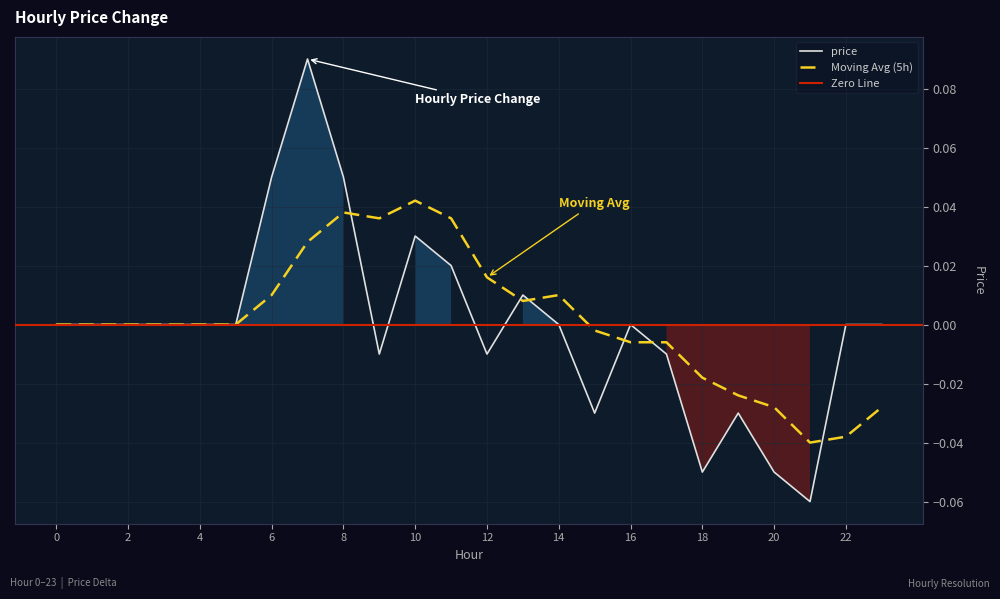

What is the greatest value displayed?

0.1